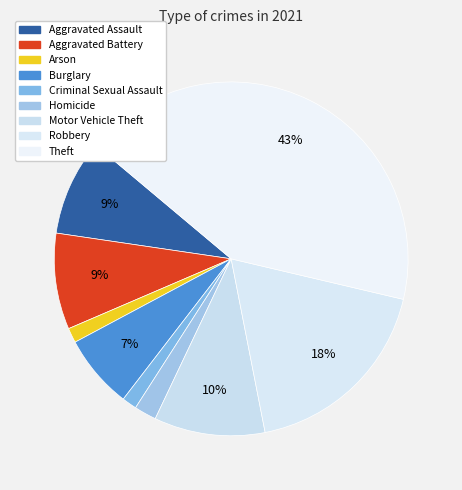

Rank the categories by value from lowest to highest.

Arson, Criminal Sexual Assault, Homicide, Burglary, Aggravated Assault, Aggravated Battery, Motor Vehicle Theft, Robbery, Theft